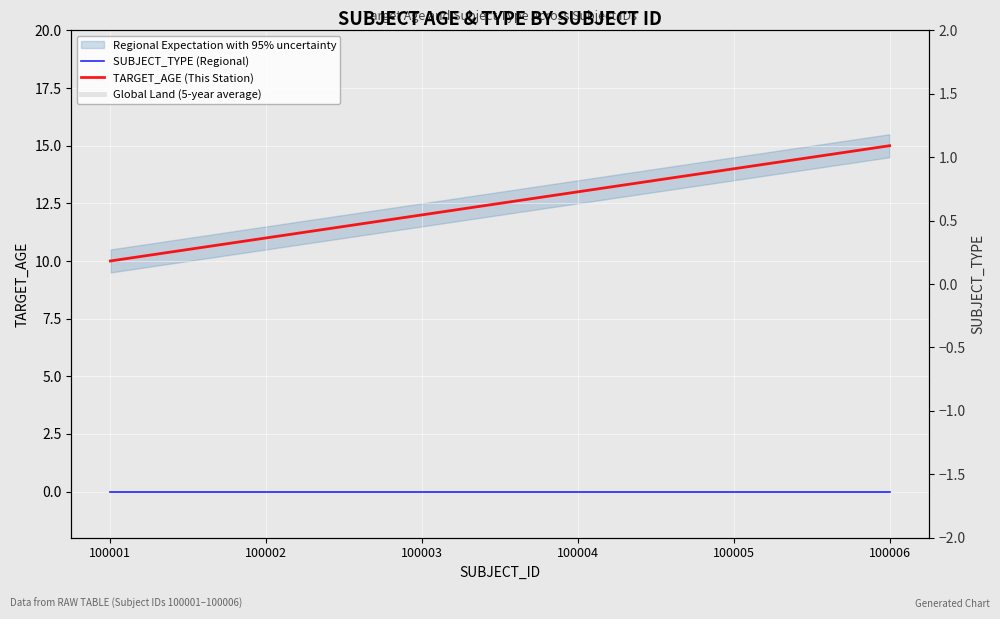

Where does the Global Land (5-year average) series first go above 12?

100004